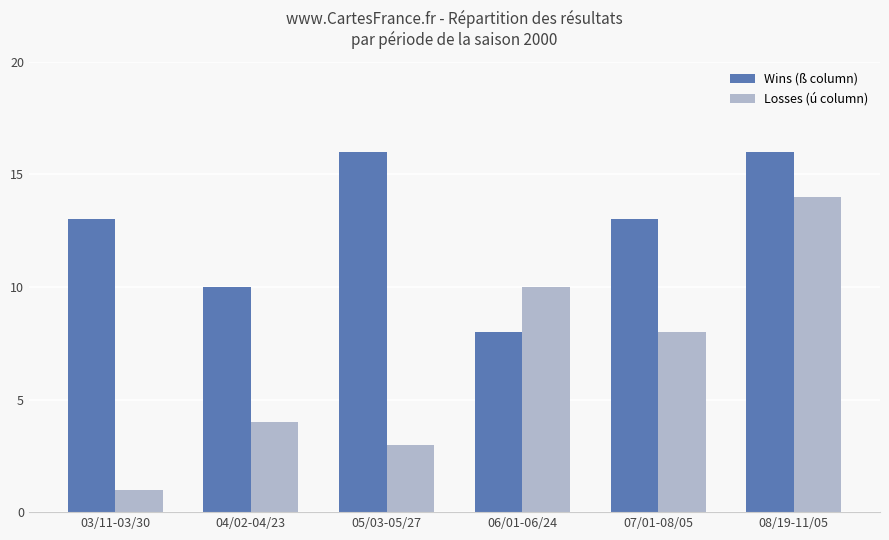

What is the difference between the Losses (ú column) values at 05/03-05/27 and 07/01-08/05?

5